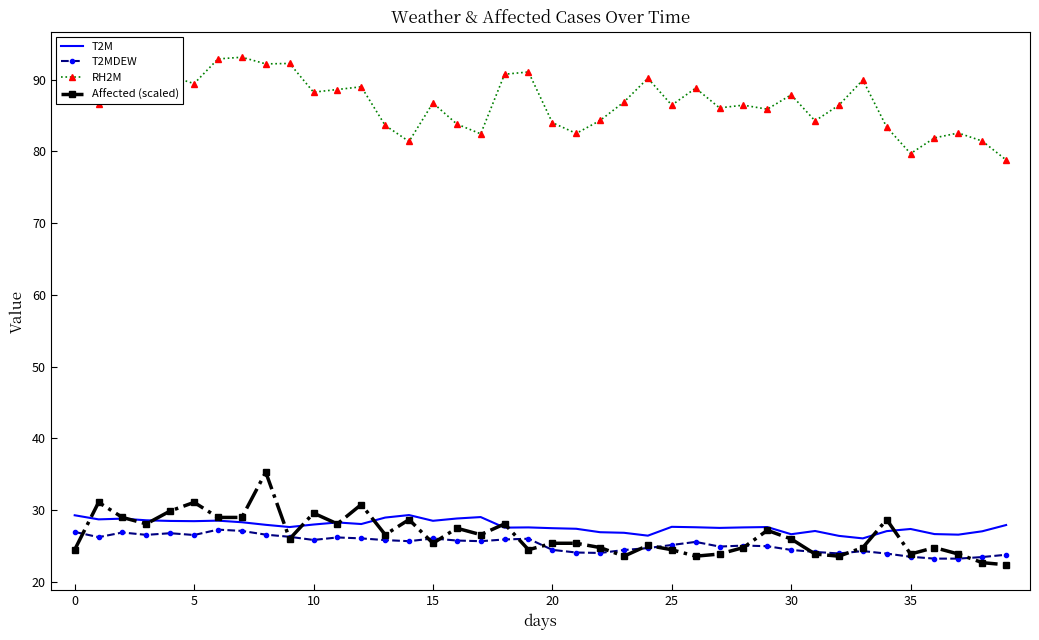

True or false: T2M and RH2M cross at least once.

False